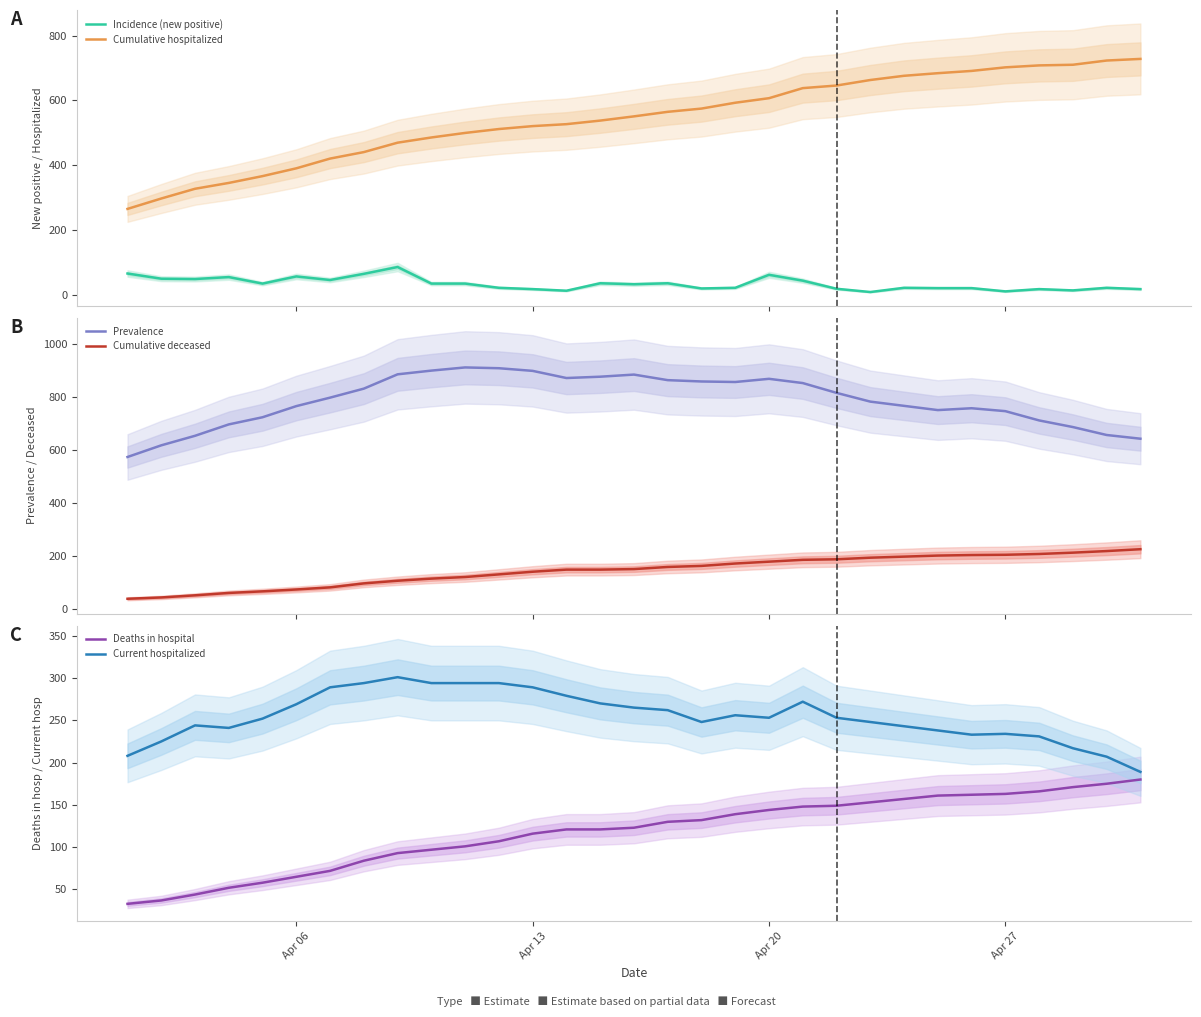

True or false: Incidence (new positive) and Cumulative hospitalized intersect in this chart.

False